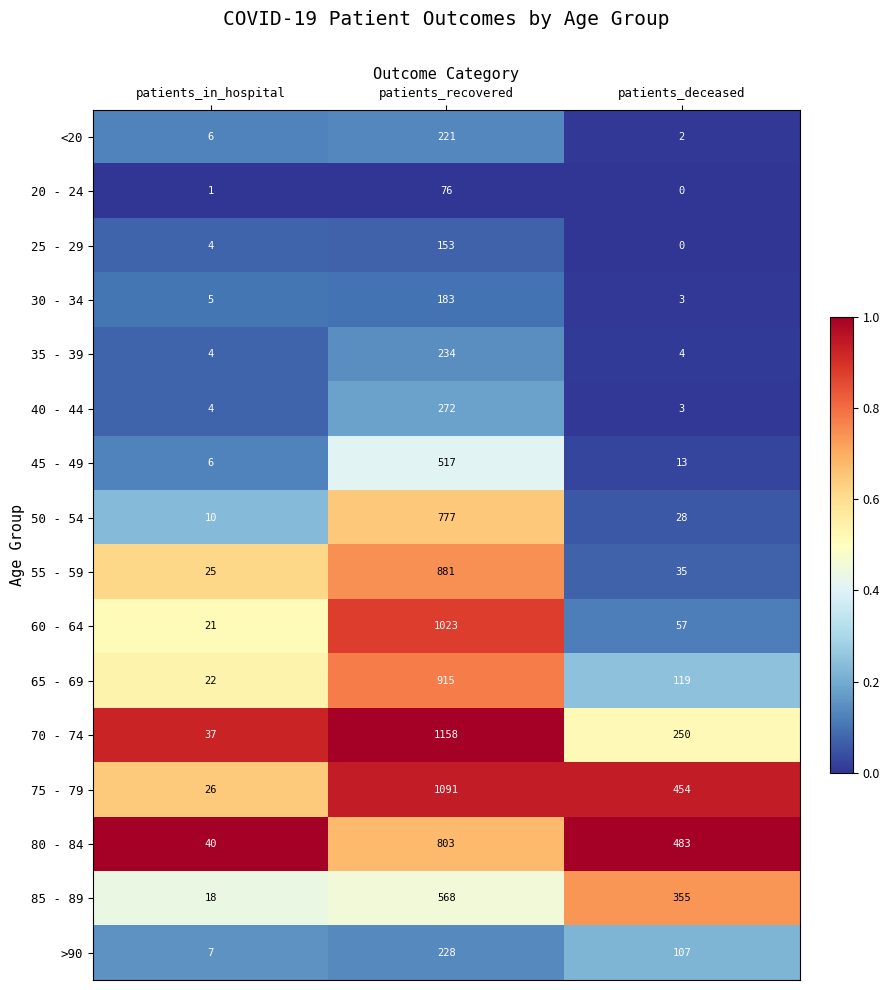

The value of 30 - 34 at patients_deceased is 3. True or false?

True